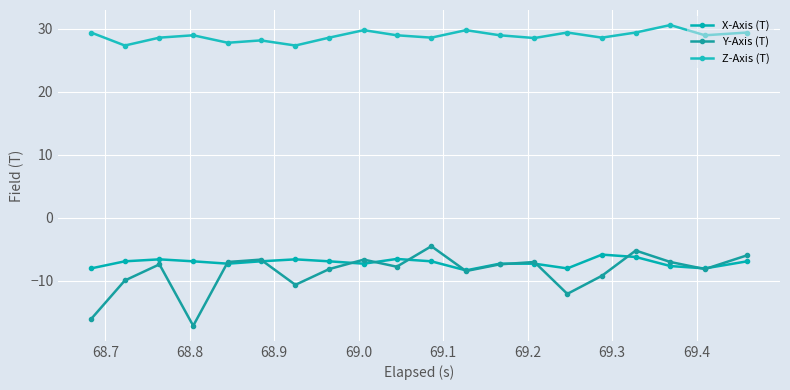

What is the value of the X-Axis (T) point at the 1st from the left?

-8.0